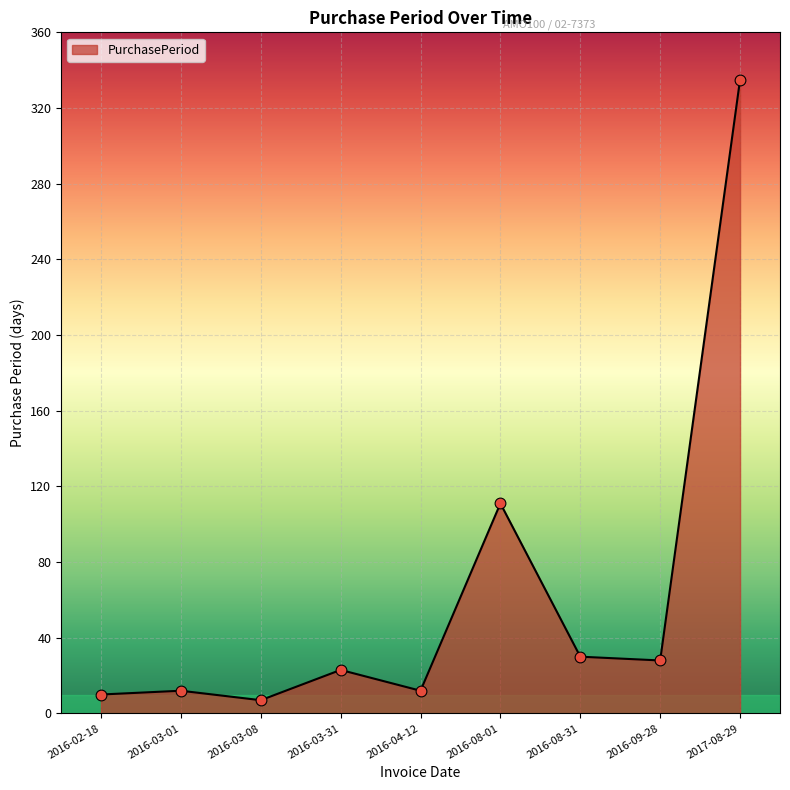

What is the change in value from 2016-02-18 to 2016-08-01?

+101